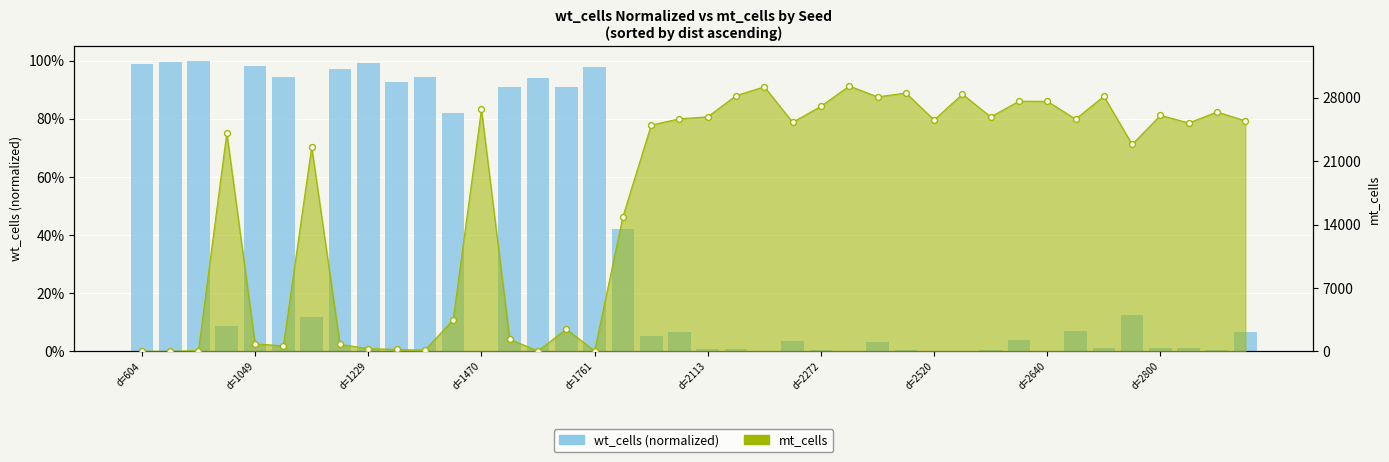

Which series has the largest total across all categories?

mt_cells points